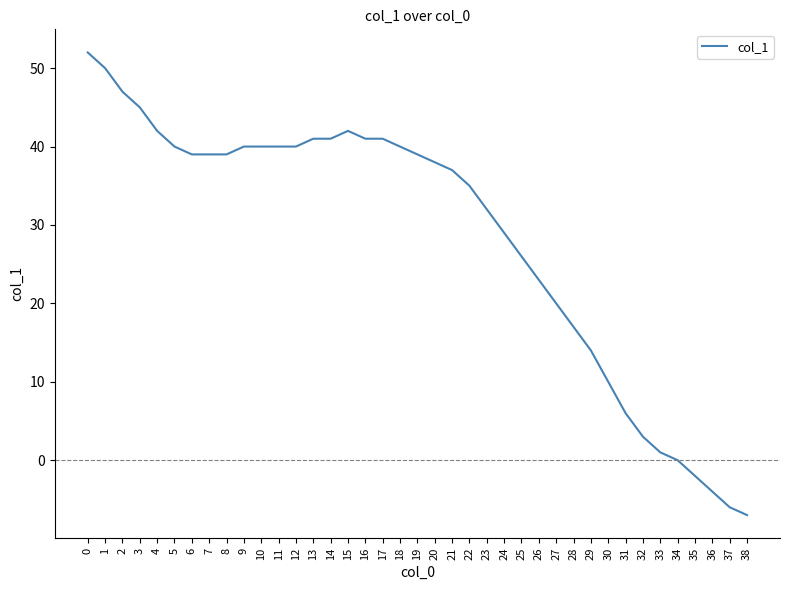

What is the change in value from 14 to 21?

-4